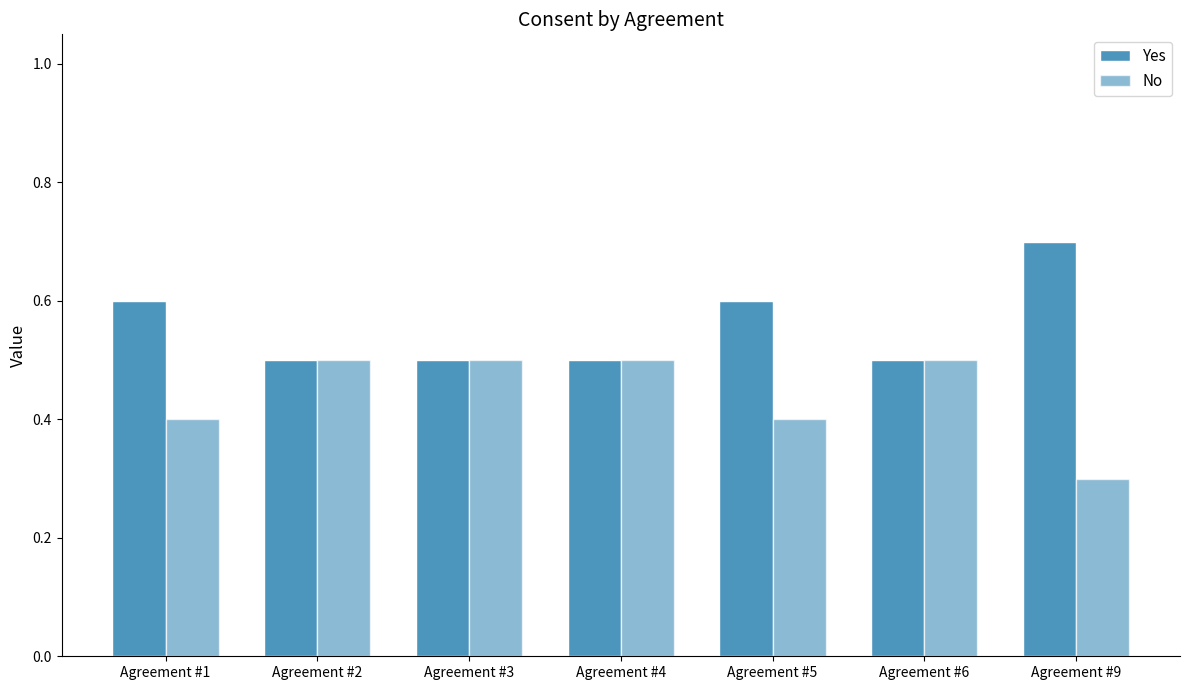

What is the average value of the Yes series?

0.6